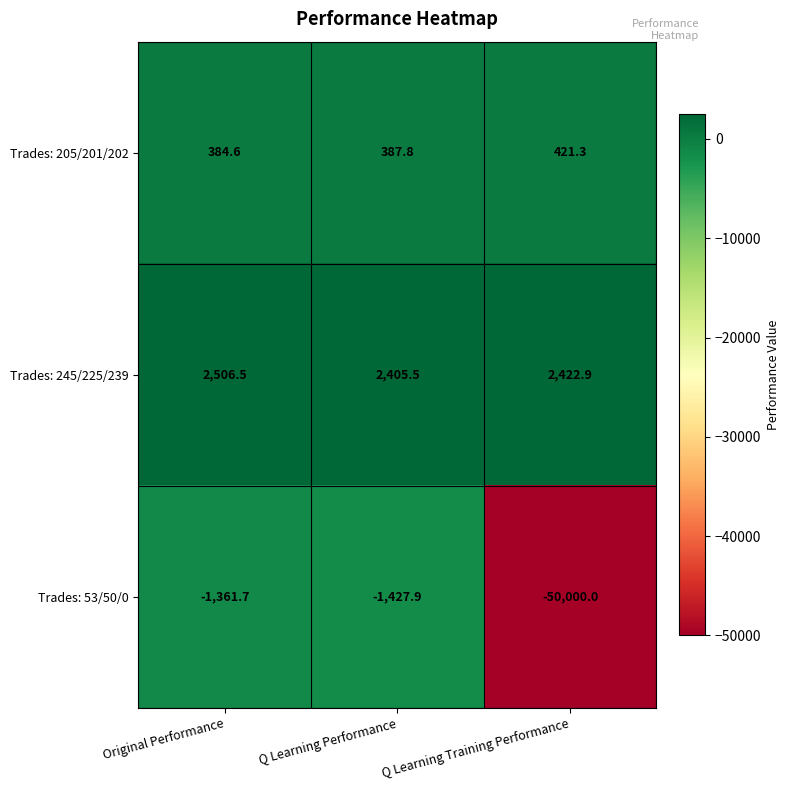

At which category is the sum across all series the highest?

Original Performance